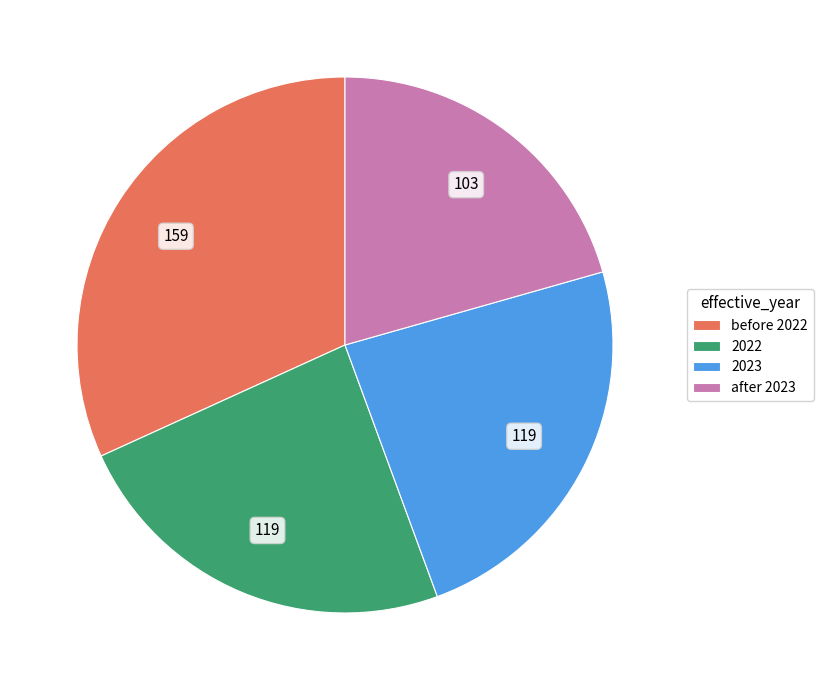

What is the largest slice in the pie chart?

before 2022